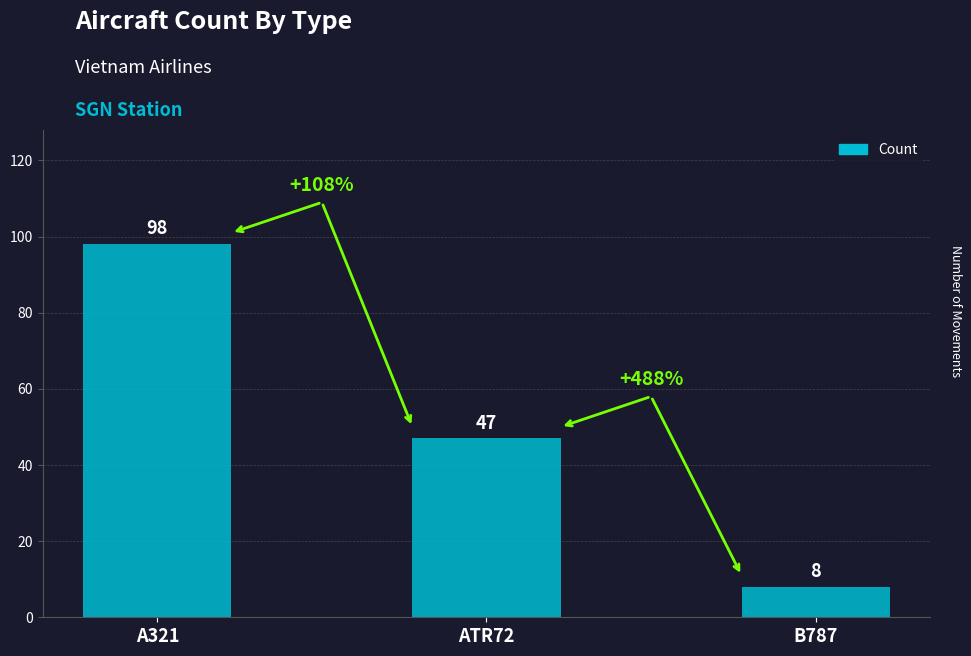

Rank the categories by value from lowest to highest.

B787, ATR72, A321